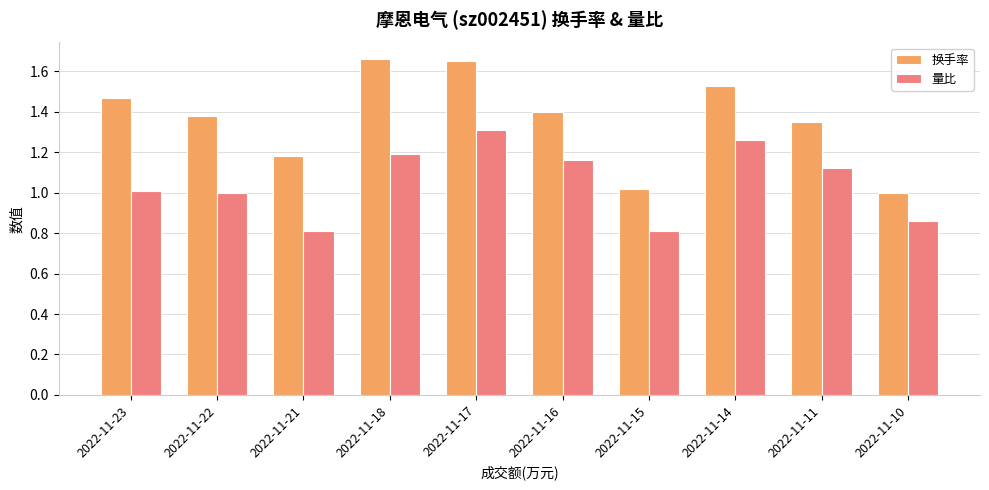

Which series has the largest range (max minus min)?

换手率